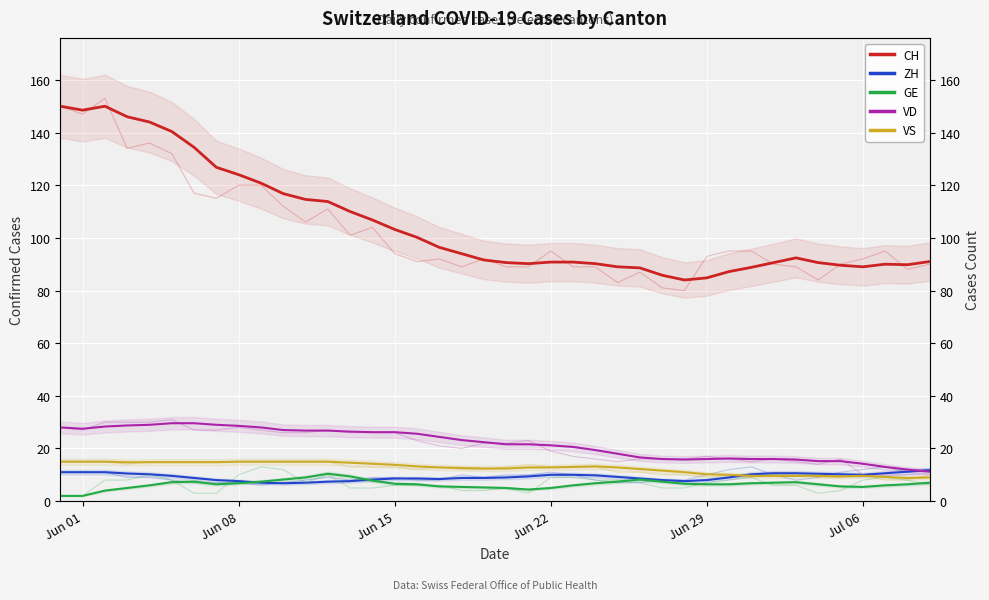

At which category does the chart reach its minimum across all series?

Jun 01